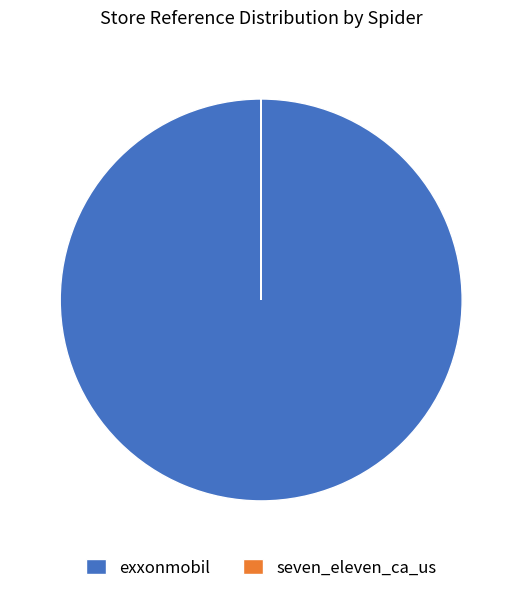

The exxonmobil slice represents 88% of the pie. True or false?

False